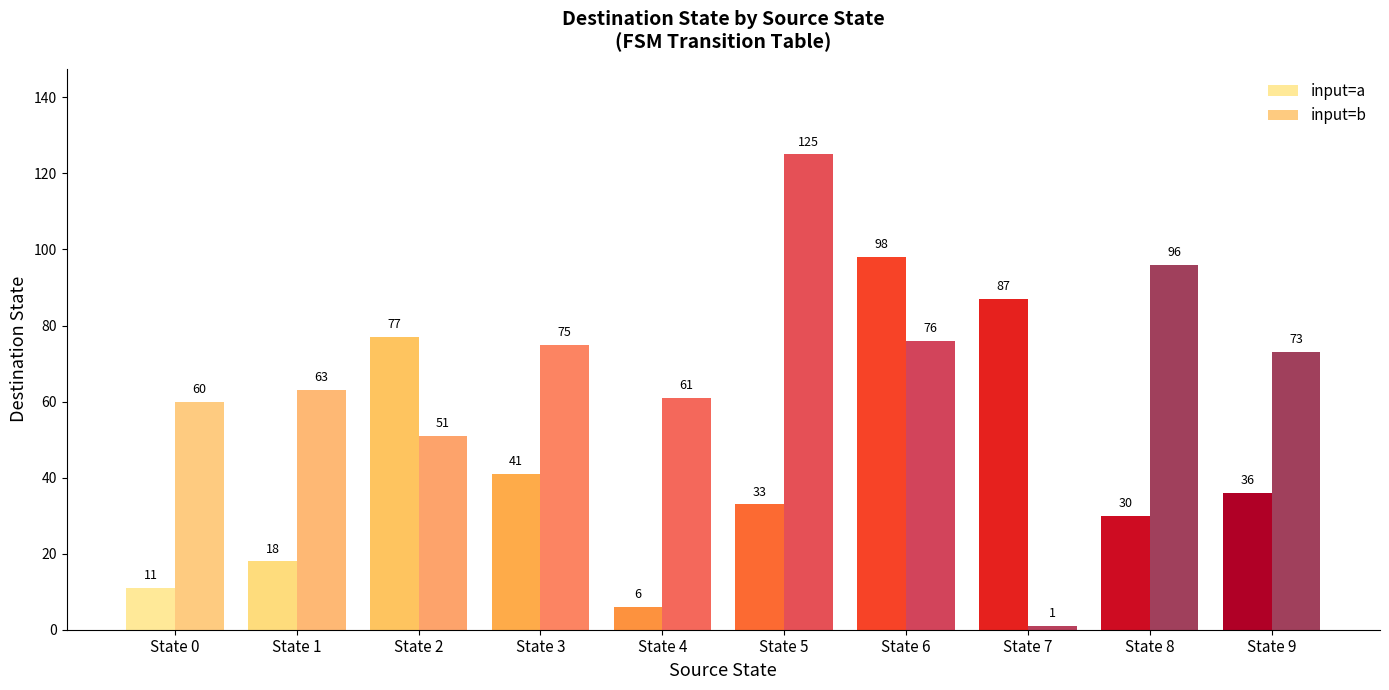

Is the value of input=b at State 8 greater than the value of input=a at State 4?

Yes